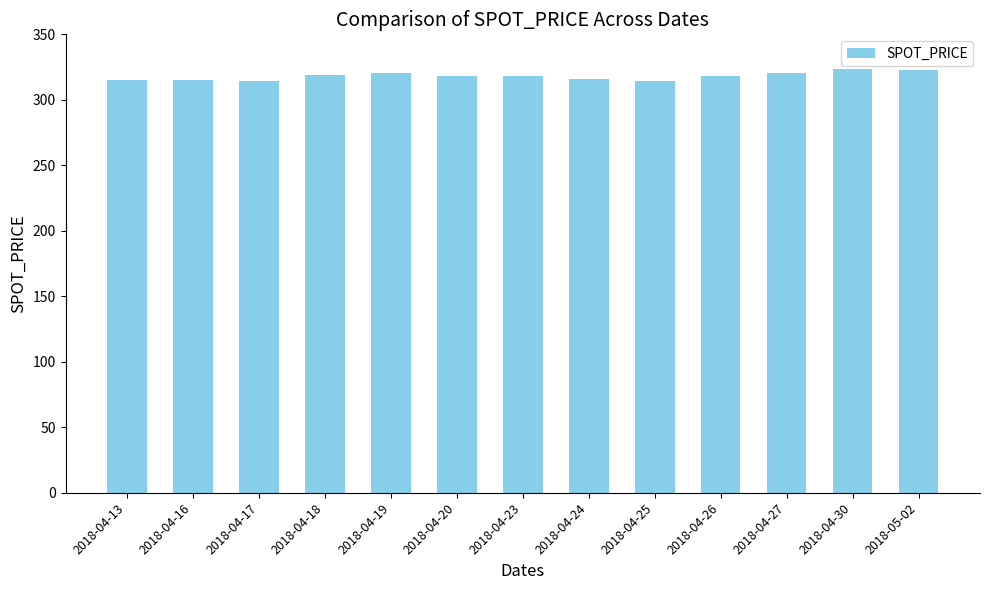

What is the average value?

318.0